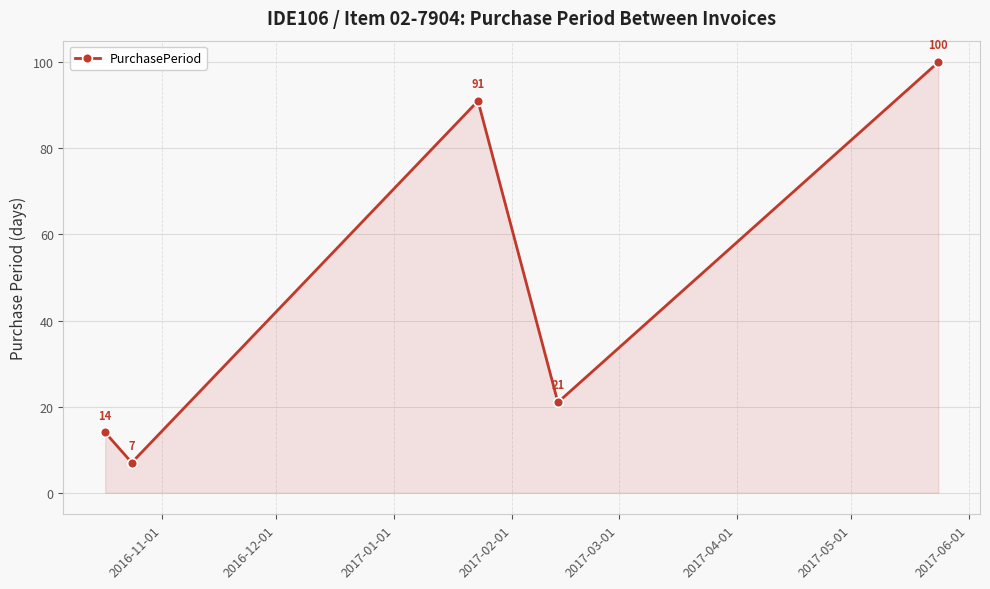

What is the average value?

47